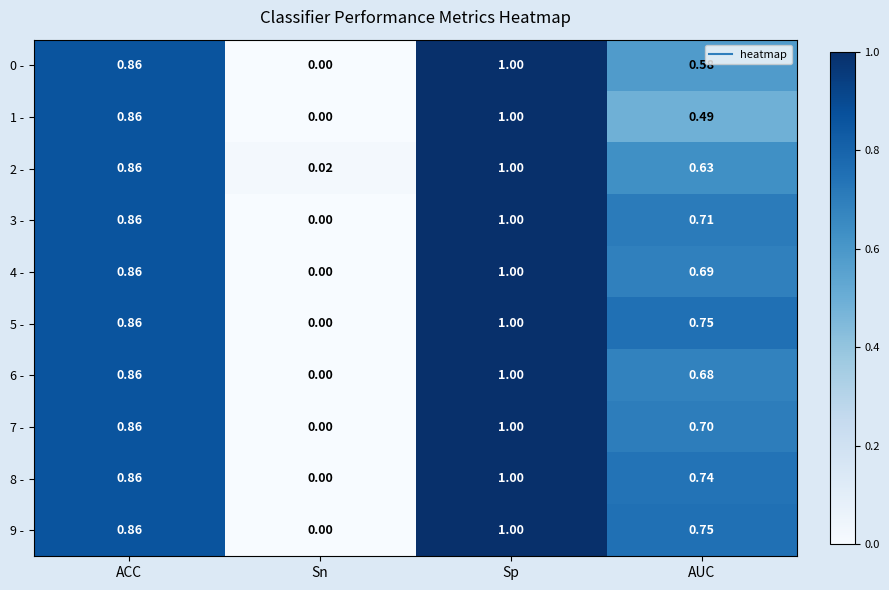

Is the value of 1 - at Sp greater than the value of 6 - at ACC?

Yes